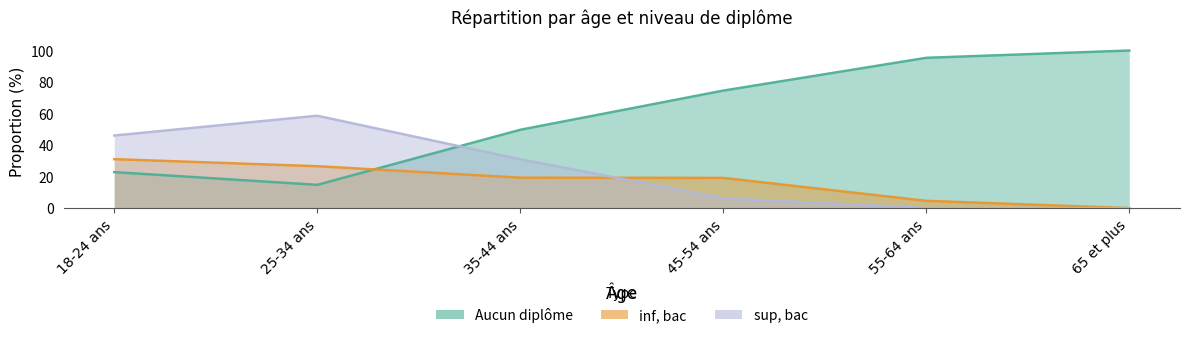

What is the difference between the Aucun diplôme values at 18-24 ans and 45-54 ans?

51.7